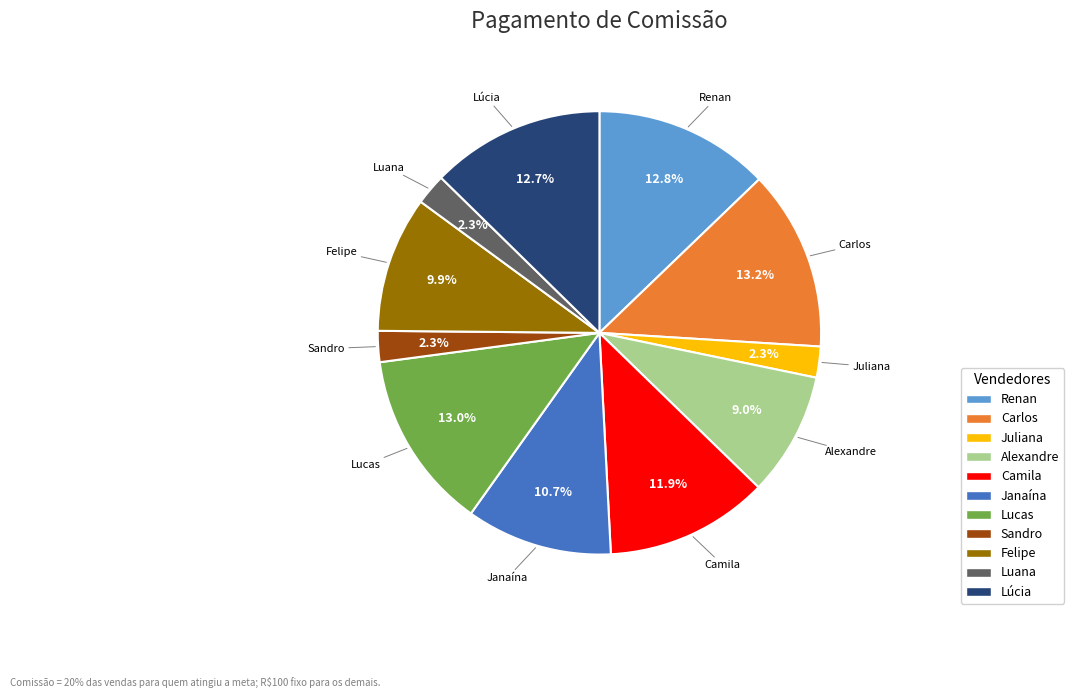

Is there any slice that represents more than half of the pie?

No